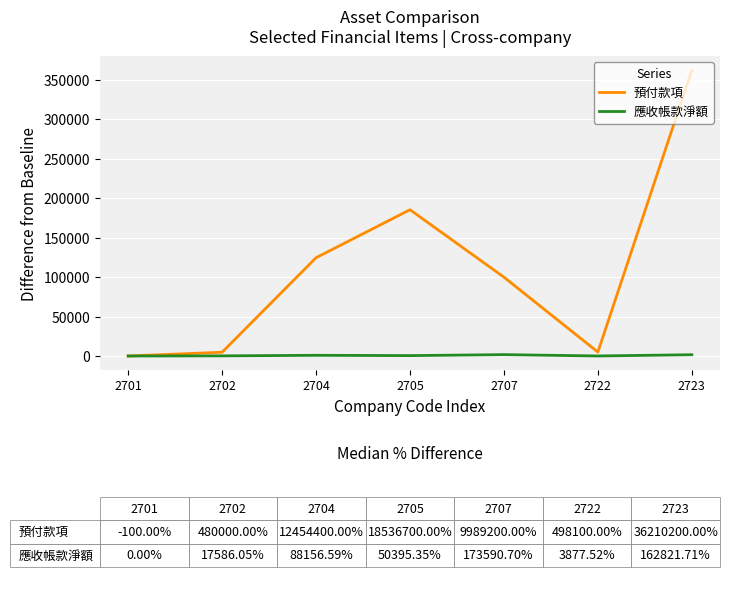

At 2707, list the series in order from largest to smallest.

預付款項, 應收帳款淨額